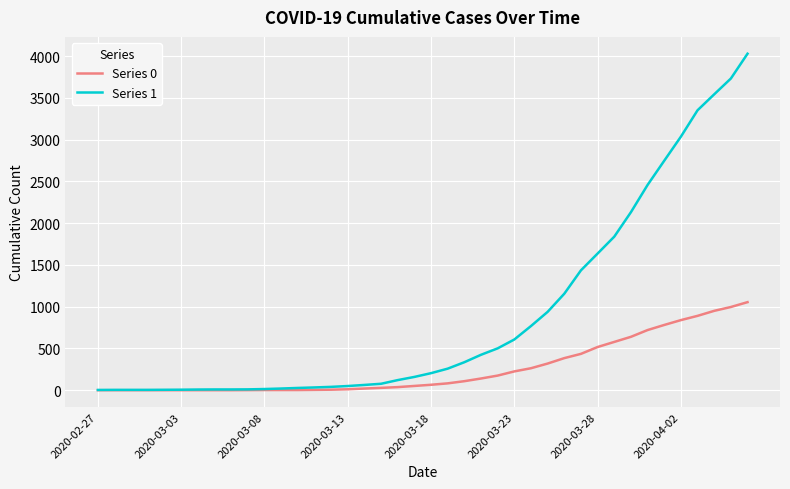

Rank the series by their maximum value, from highest to lowest.

Series 1, Series 0